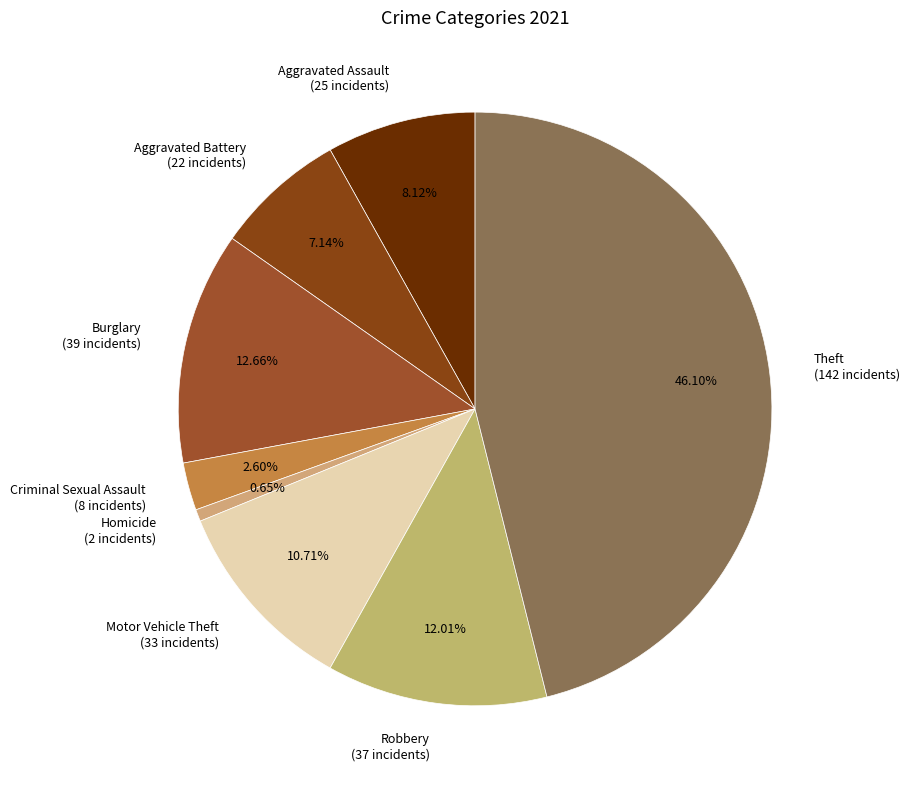

Rank the categories by value from lowest to highest.

Homicide, Criminal Sexual Assault, Aggravated Battery, Aggravated Assault, Motor Vehicle Theft, Robbery, Burglary, Theft